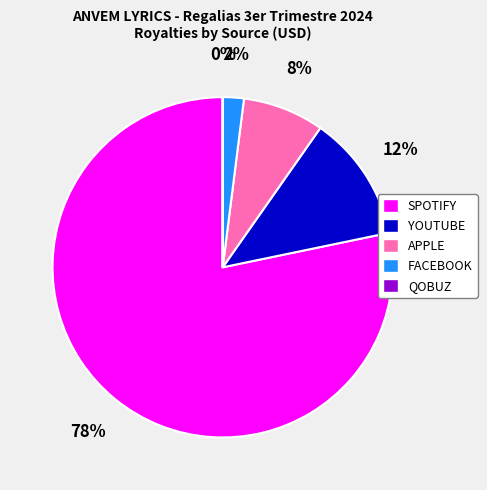

True or false: YOUTUBE accounts for 1% of the total.

False